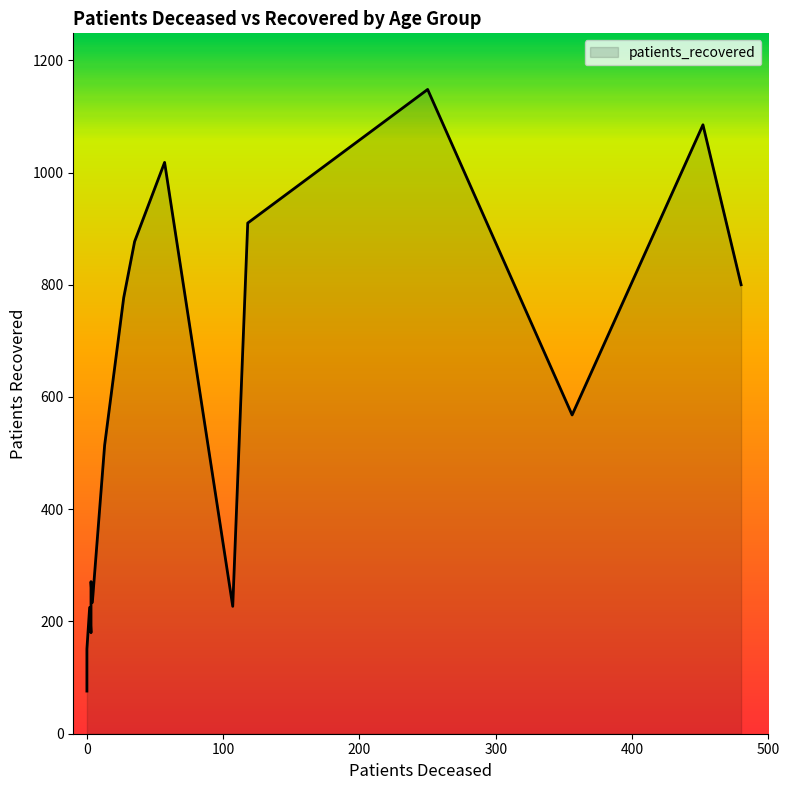

Reading right to left, extract all data points from this chart.

>90=227	85 - 89=568	80 - 84=800	75 - 79=1085	70 - 74=1148	65 - 69=910	60 - 64=1018	55 - 59=877	50 - 54=777	45 - 49=514	40 - 44=271	35 - 39=234	30 - 34=180	25 - 29=151	20 - 24=76	<20=225